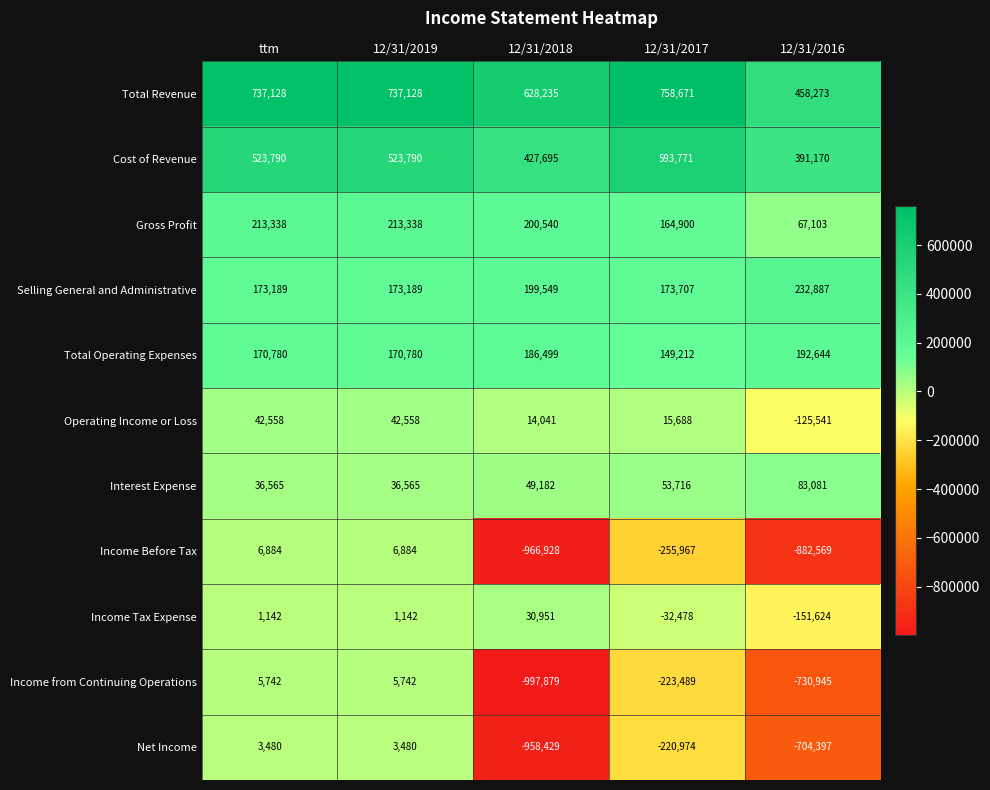

Is the value of Selling General and Administrative at 12/31/2019 greater than the value of Interest Expense at 12/31/2016?

Yes